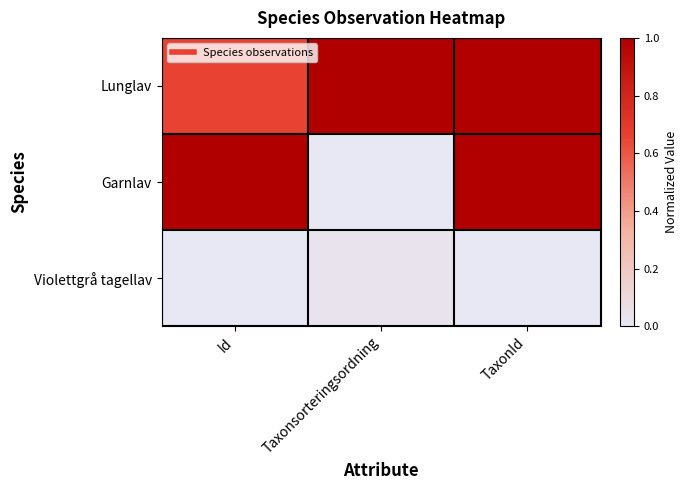

How many distinct data groups are displayed?

3